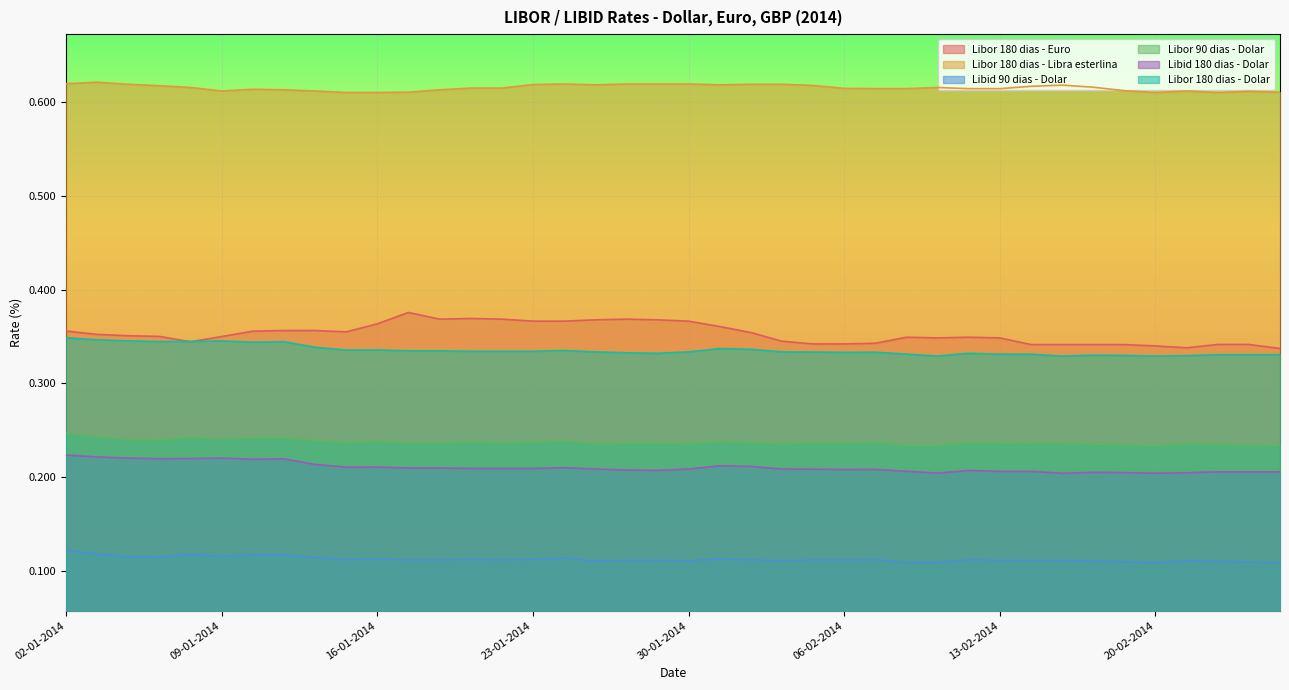

At which category is the sum across all series the highest?

02-01-2014